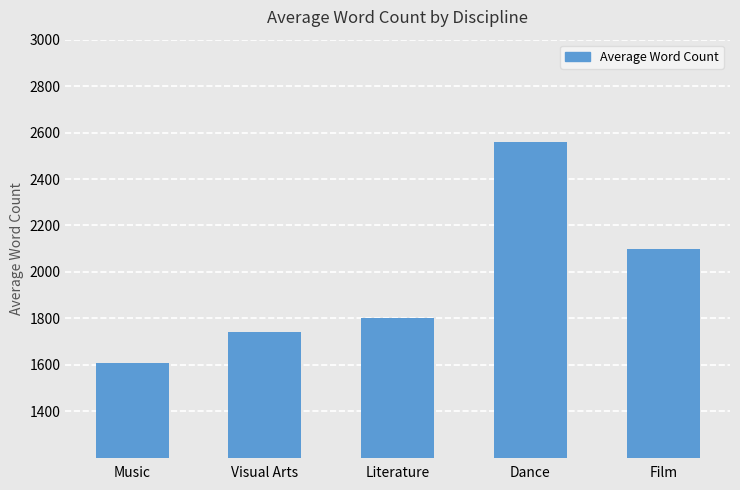

What is the minimum value shown in the chart?

1607